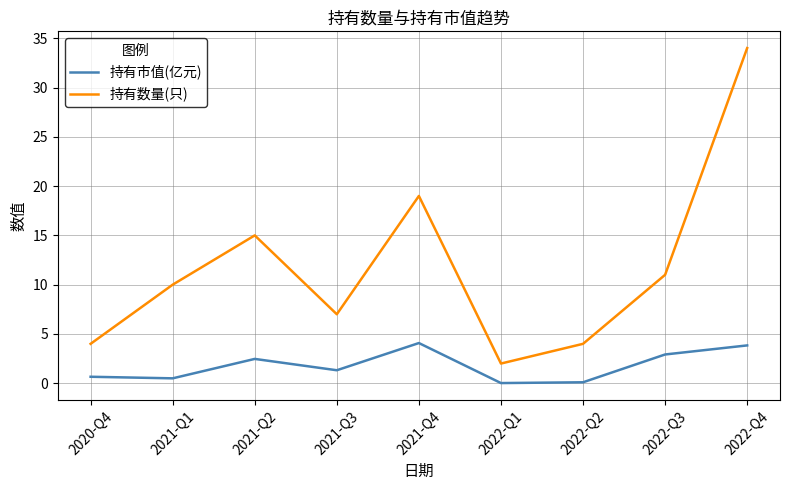

Is it true that 持有数量(只) equals 15.0 at 2021-Q2?

True